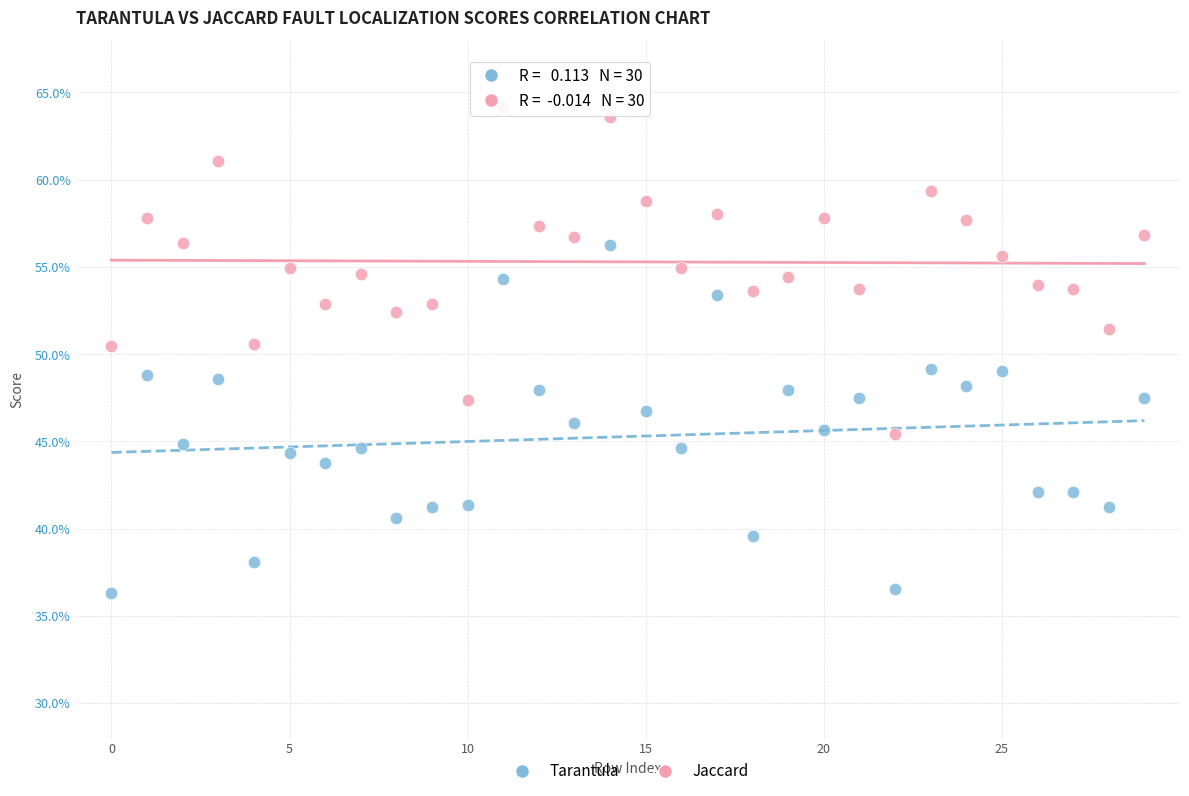

Which series contains the lowest Y value?

Tarantula